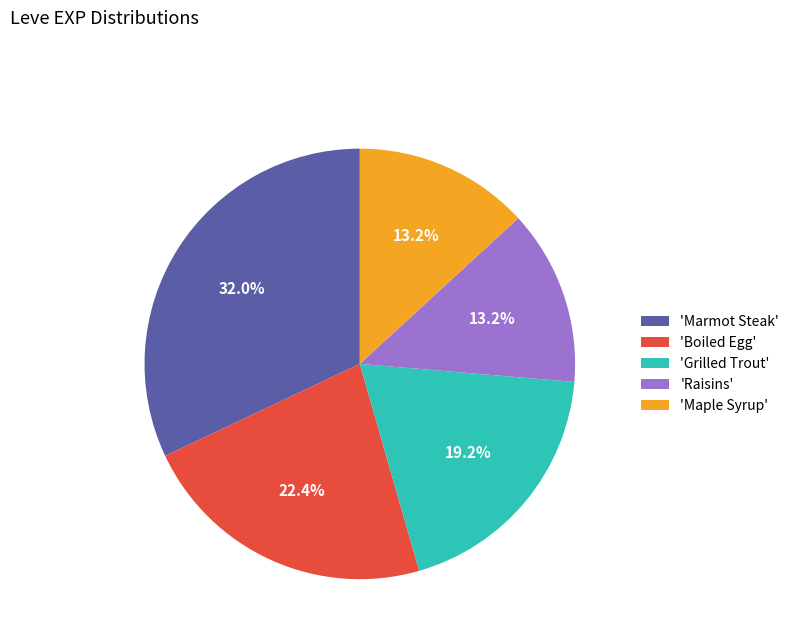

To the nearest percent, what is the average slice percentage?

20%